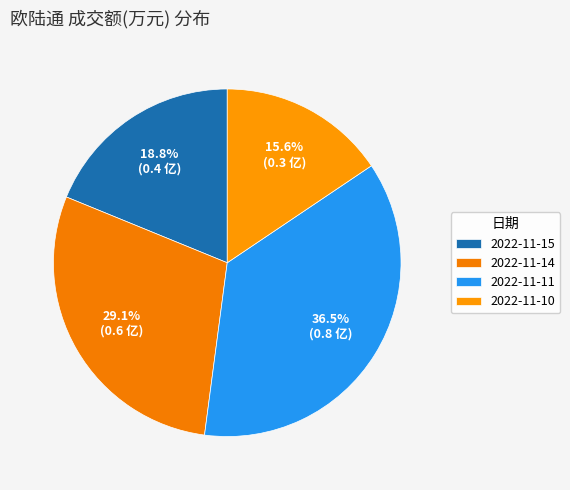

Approximately how many times larger is the value at 2022-11-11 compared to 2022-11-15?

1.9